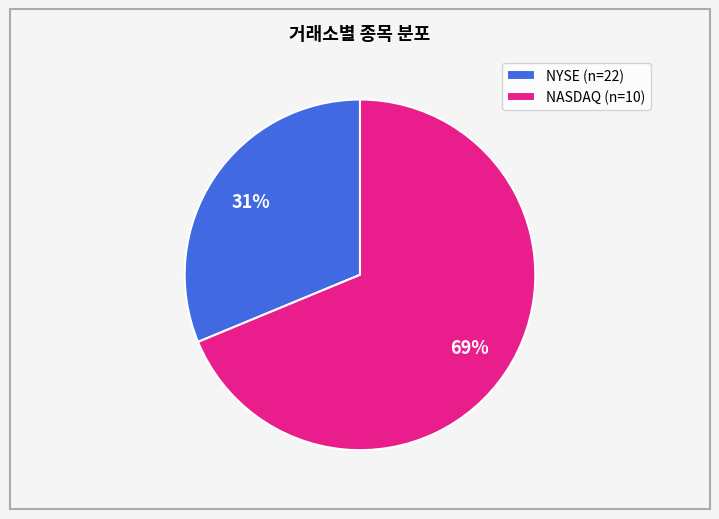

Is the sum of NYSE (n=22) and NASDAQ (n=10) greater than half?

Yes